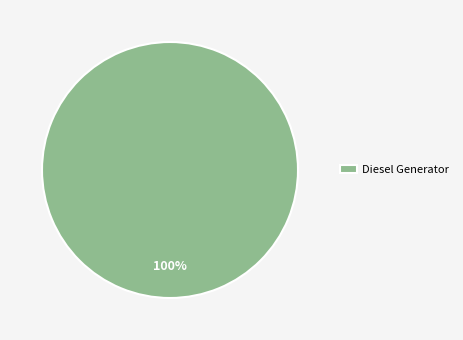

Rank the categories by value from highest to lowest.

Diesel Generator